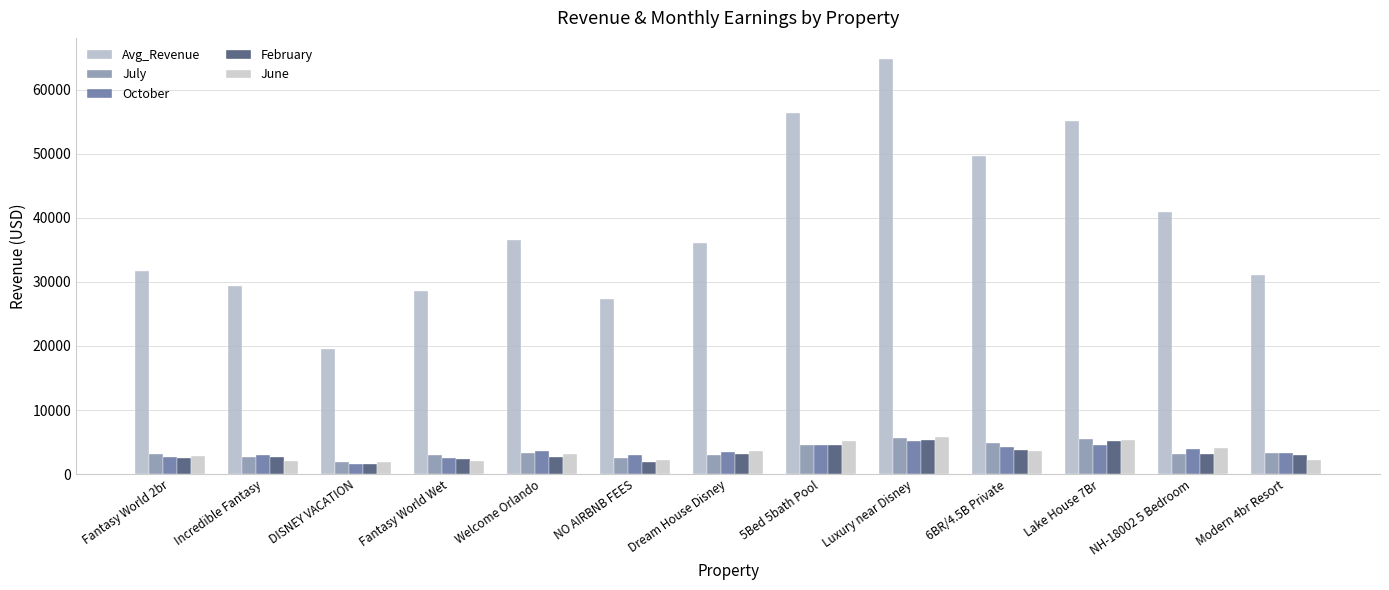

What is the maximum value shown in the chart?

64809.6